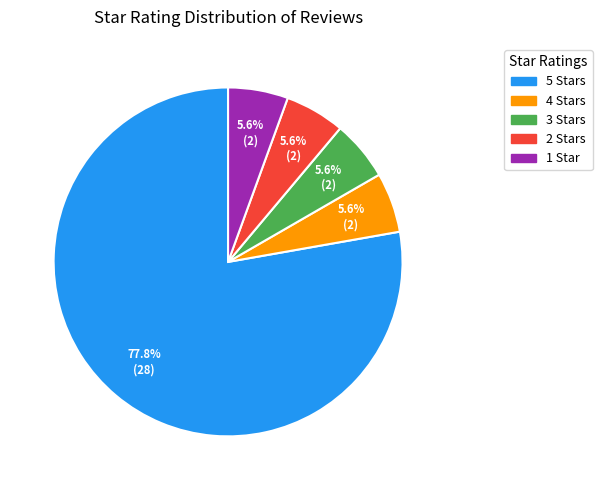

Do 3 Stars and 4 Stars together represent more than half of the pie?

No